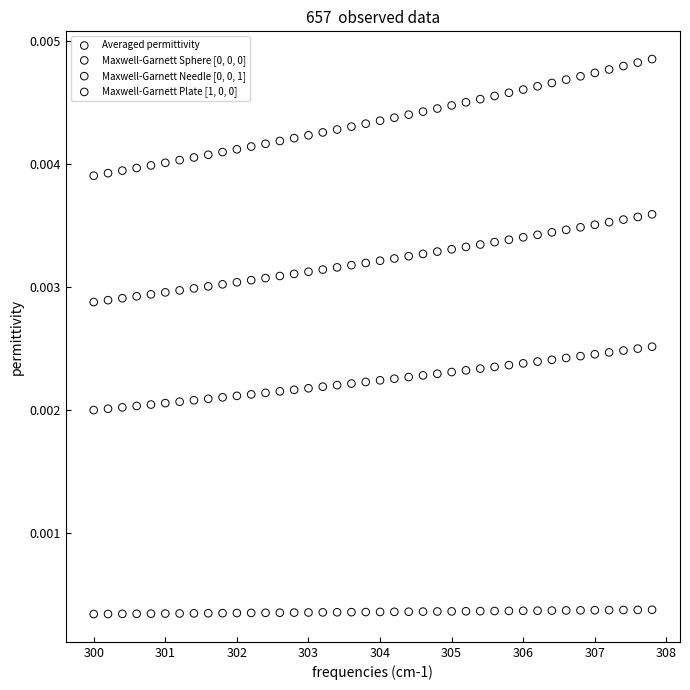

Which series reaches the maximum Y coordinate?

Averaged permittivity